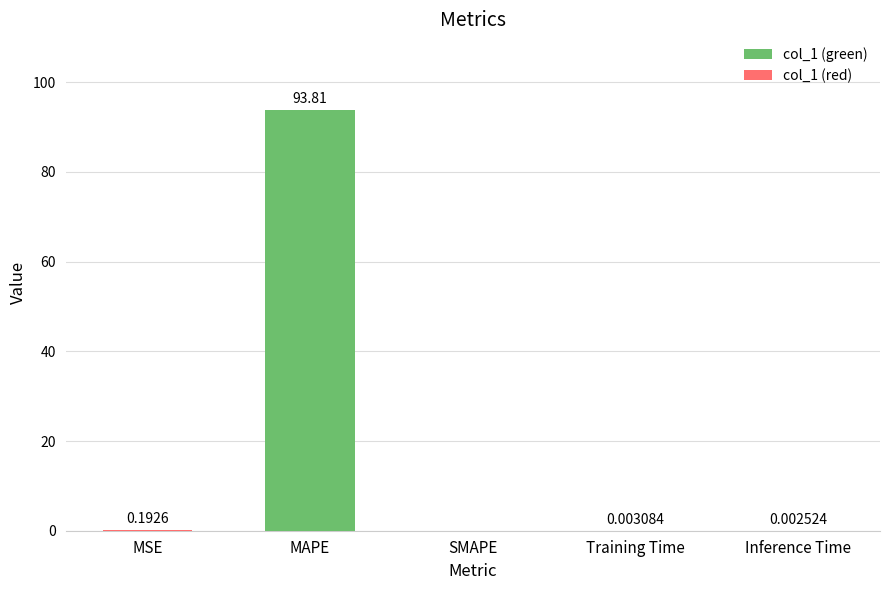

Between SMAPE and MAPE, which is larger?

MAPE